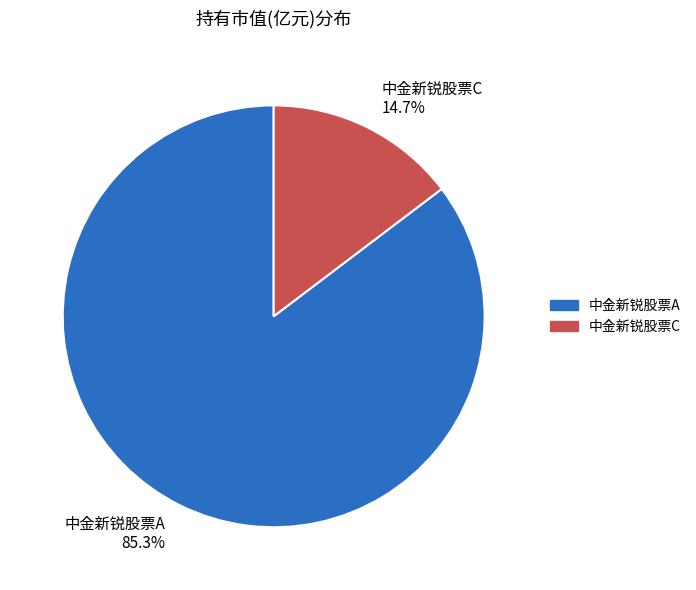

How many segments does this pie chart have?

2